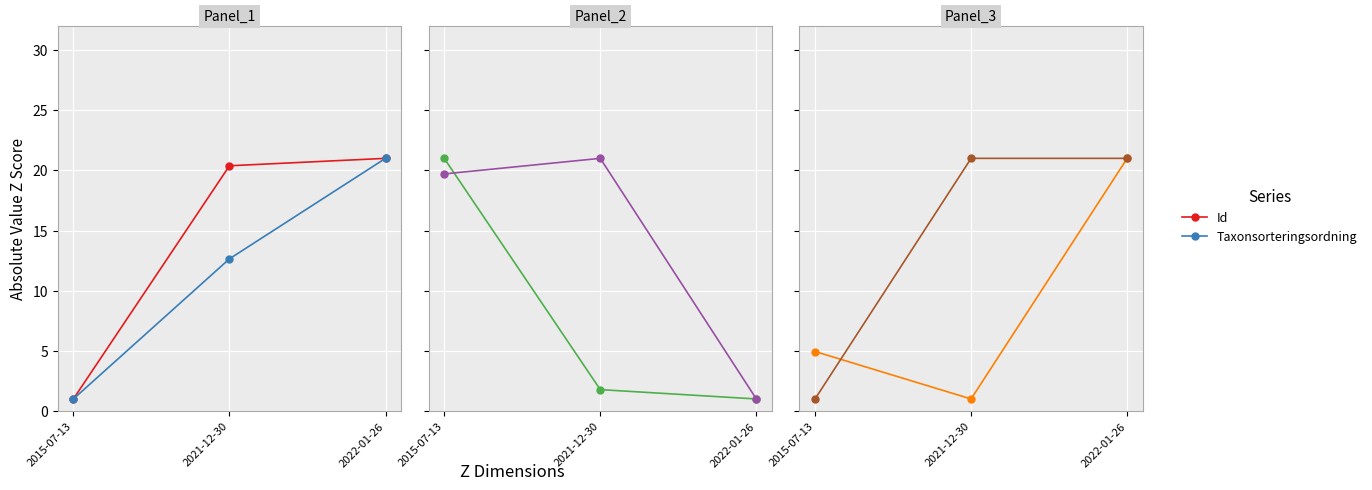

Reading left to right, what are all the values shown in this chart?

Id: 2015-07-13=1.0	2021-12-30=20.4	2022-01-26=21.0
Taxonsorteringsordning: 2015-07-13=1.0	2021-12-30=12.6	2022-01-26=21.0
TaxonId: 2015-07-13=21.0	2021-12-30=1.8	2022-01-26=1.0
Ost: 2015-07-13=19.7	2021-12-30=21.0	2022-01-26=1.0
Nord: 2015-07-13=4.9	2021-12-30=1.0	2022-01-26=21.0
Noggrannhet: 2015-07-13=1.0	2021-12-30=21.0	2022-01-26=21.0